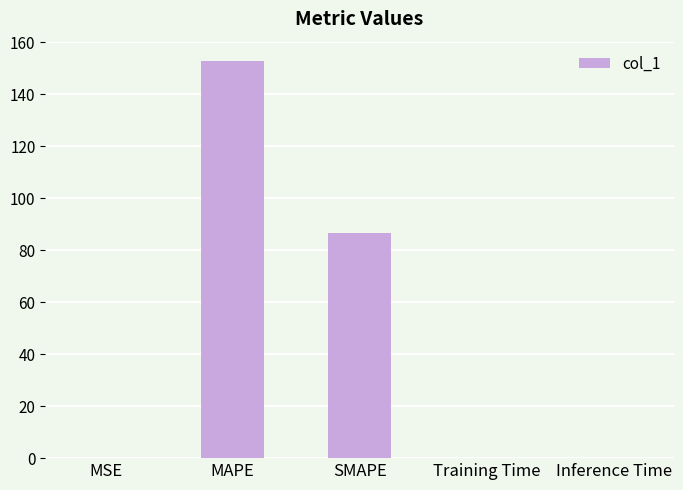

At which category does the chart reach its peak across all series?

MAPE